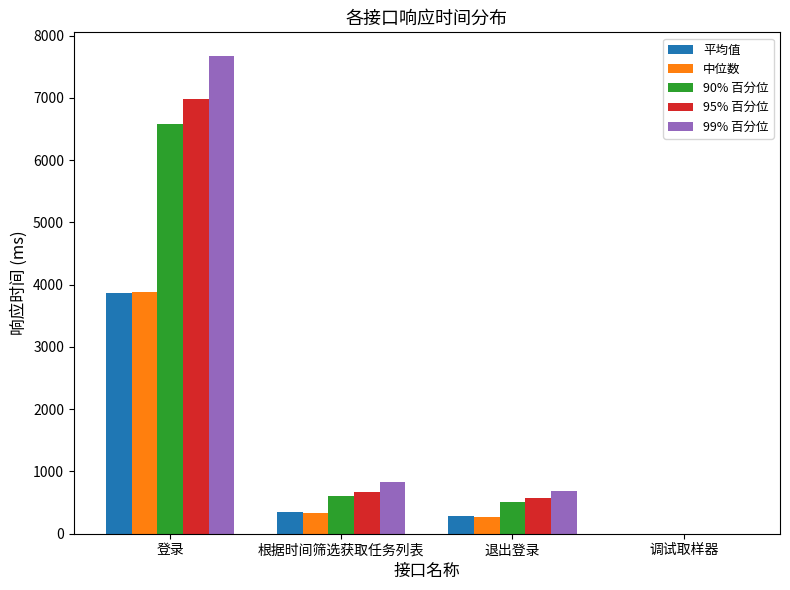

Reading right to left, transcribe all the data shown in this chart.

平均值: 调试取样器=0	退出登录=285	根据时间筛选获取任务列表=341	登录=3865
中位数: 调试取样器=0	退出登录=274	根据时间筛选获取任务列表=325	登录=3883
90% 百分位: 调试取样器=0	退出登录=513	根据时间筛选获取任务列表=604	登录=6582
95% 百分位: 调试取样器=0	退出登录=573	根据时间筛选获取任务列表=673	登录=6980
99% 百分位: 调试取样器=1	退出登录=693	根据时间筛选获取任务列表=832	登录=7668